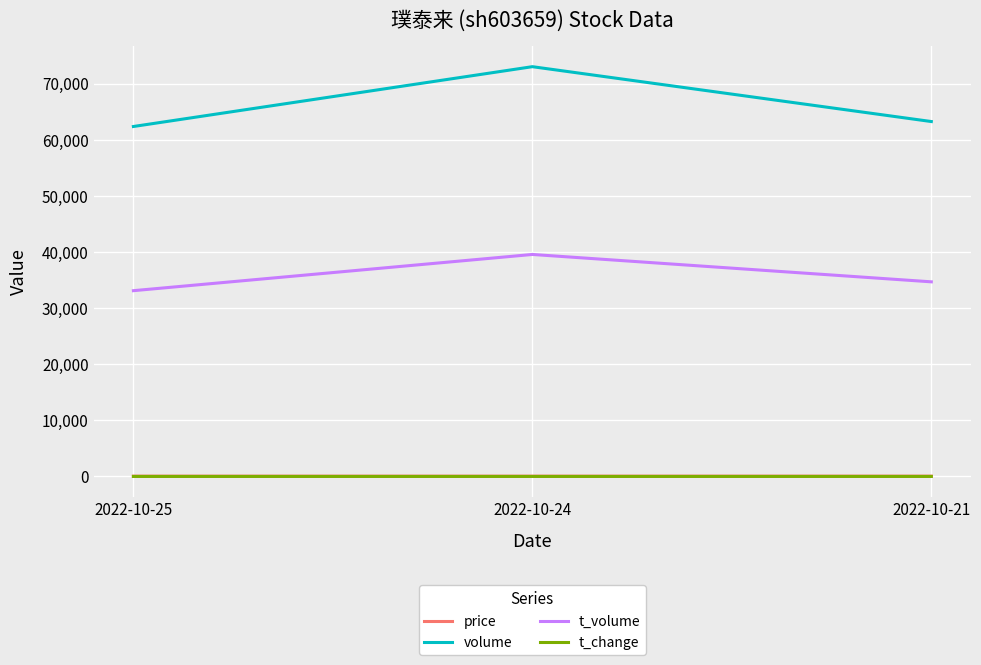

Which series changed the most between 2022-10-25 and 2022-10-21?

t_volume